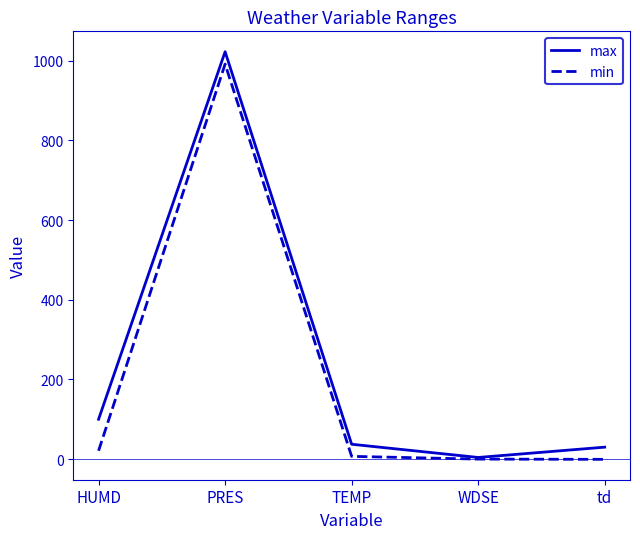

At which label does min first exceed 6?

HUMD